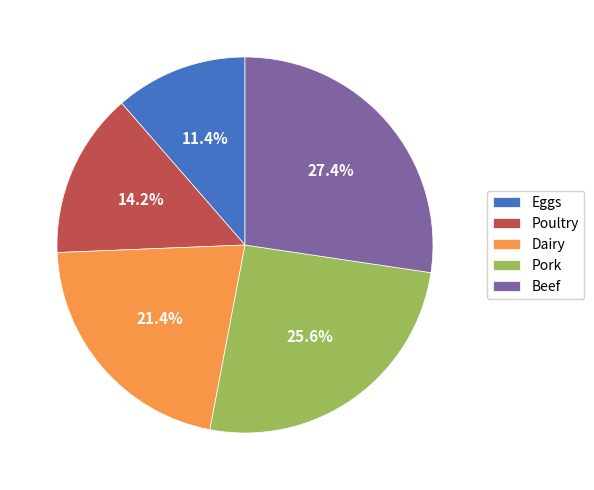

Which has a higher value, Poultry or Eggs?

Poultry